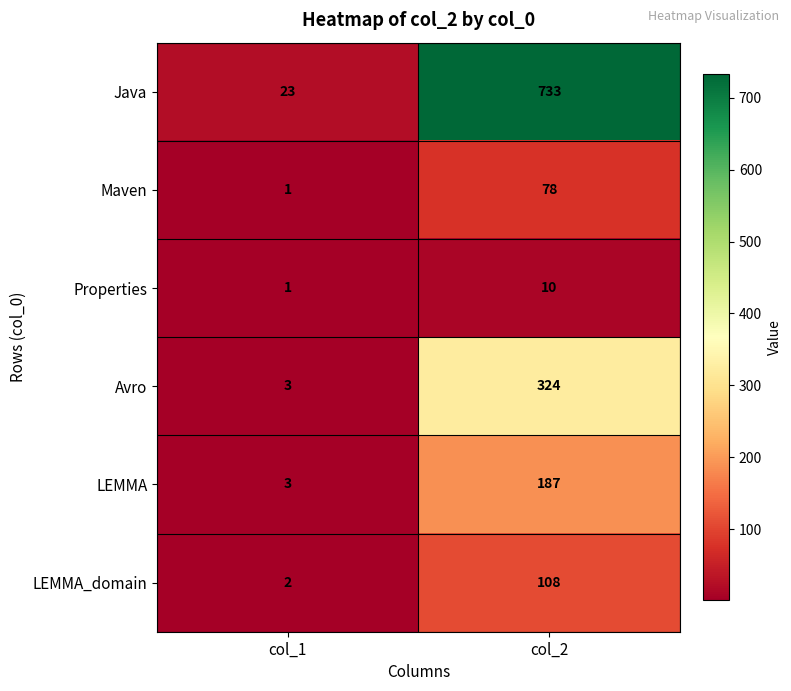

Between col_1 and col_2, which series saw the biggest shift?

Java